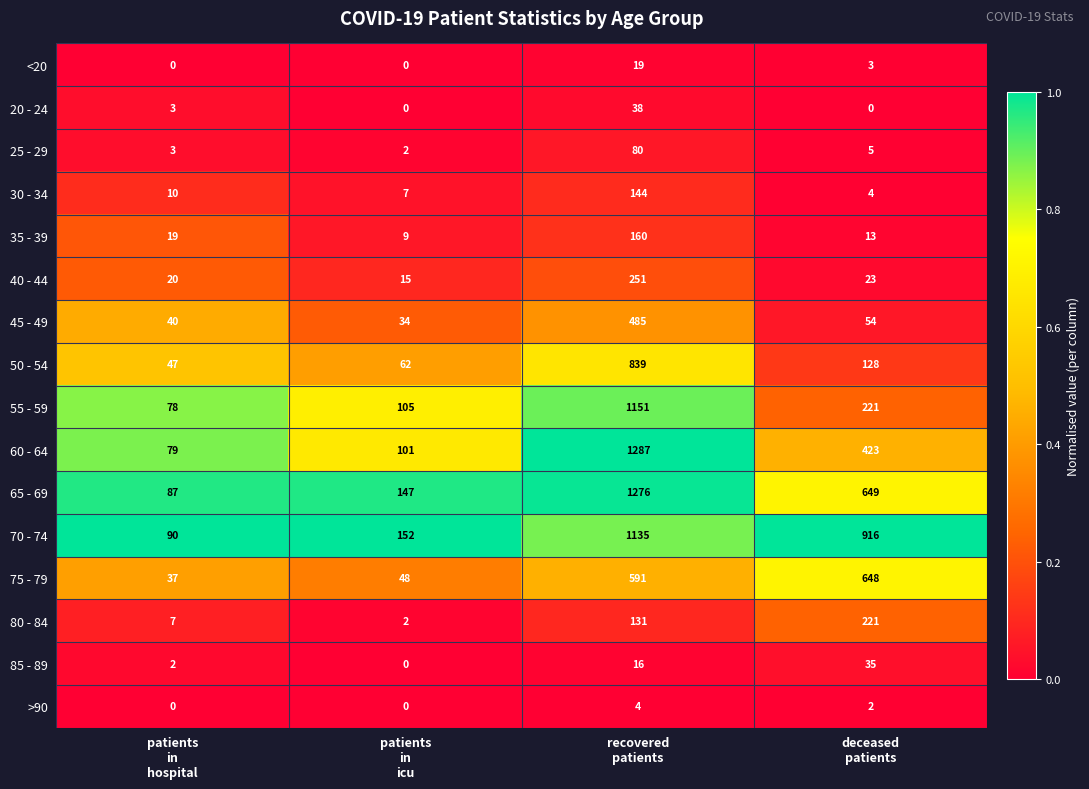

At which category does the chart reach its peak across all series?

recovered
patients